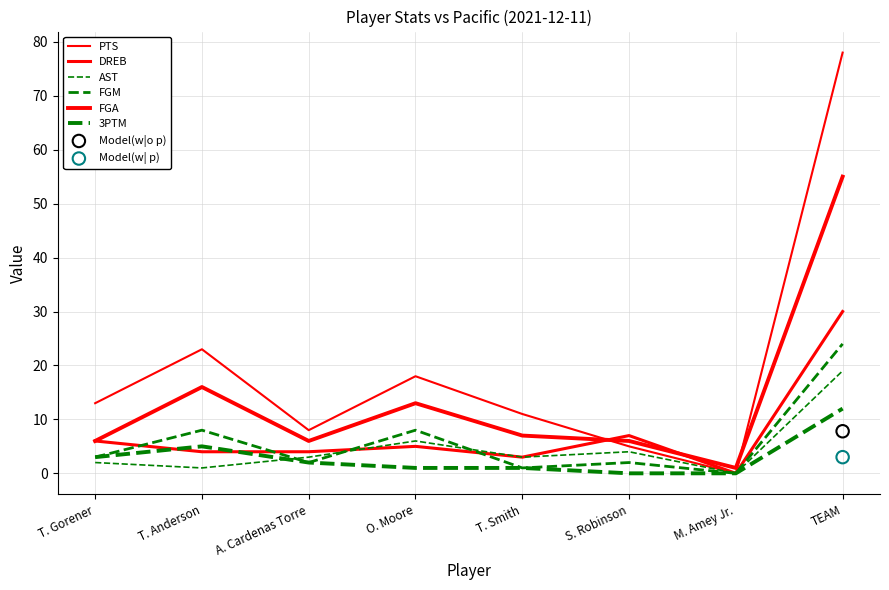

At how many categories does at least one series exceed 8?

5